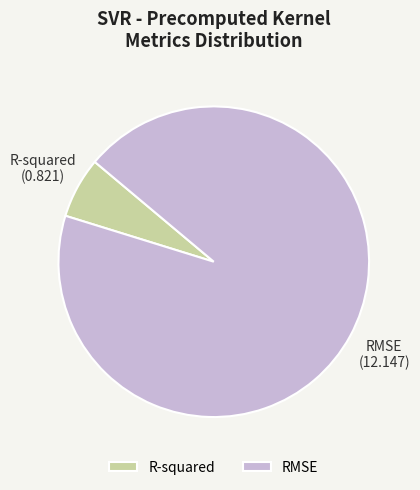

Does RMSE account for over 50% of the chart?

Yes